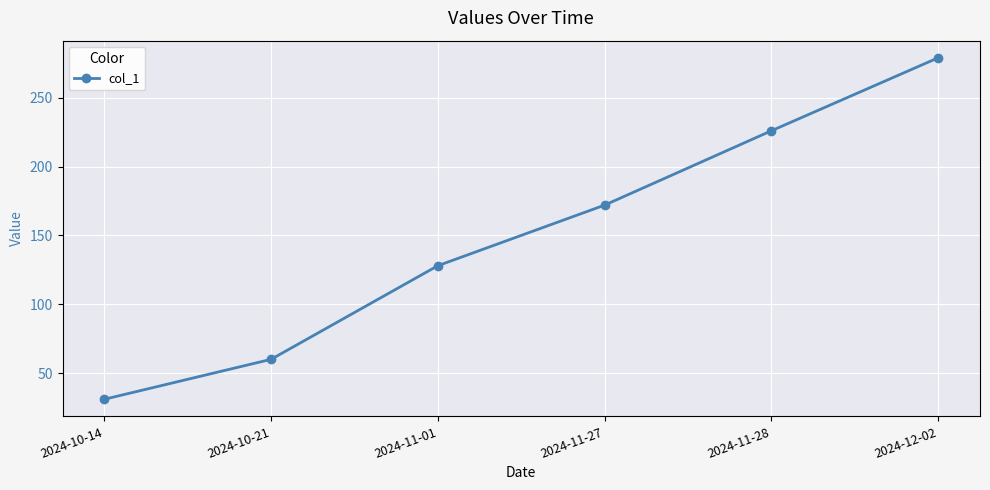

What is the sum of the values at 2024-11-01 and 2024-10-21?

188